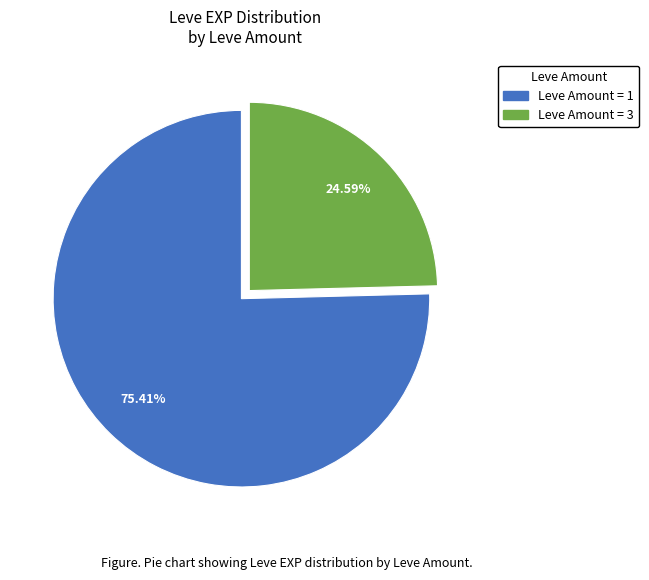

Does any single category account for the majority?

Yes